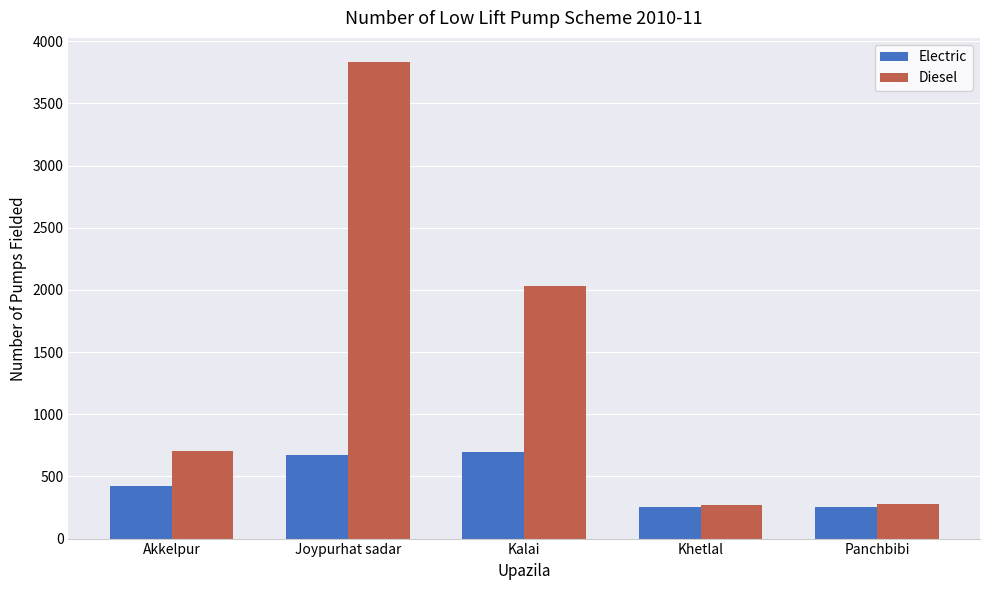

Which series has the widest spread of values?

Diesel